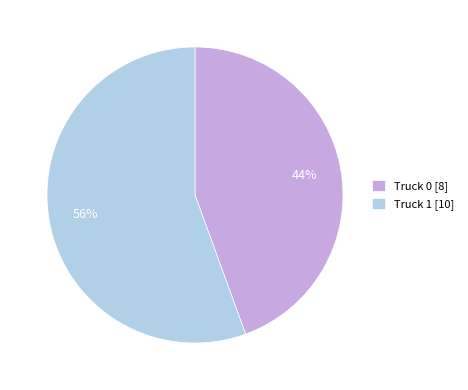

Which category has the biggest portion of the pie?

Truck 1